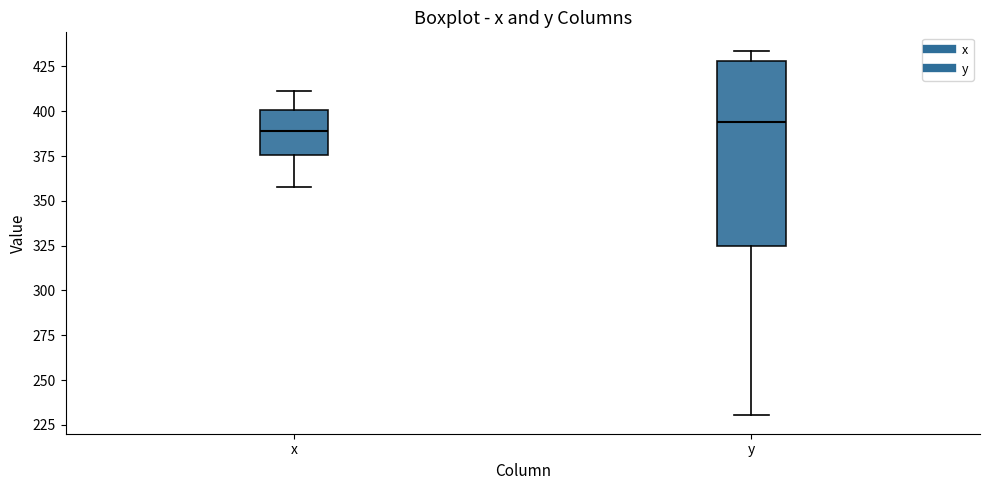

Where does the upper whisker of the box for x end on the y-axis? The values are not printed on the chart, so give them approximately, as read against the axis.

410